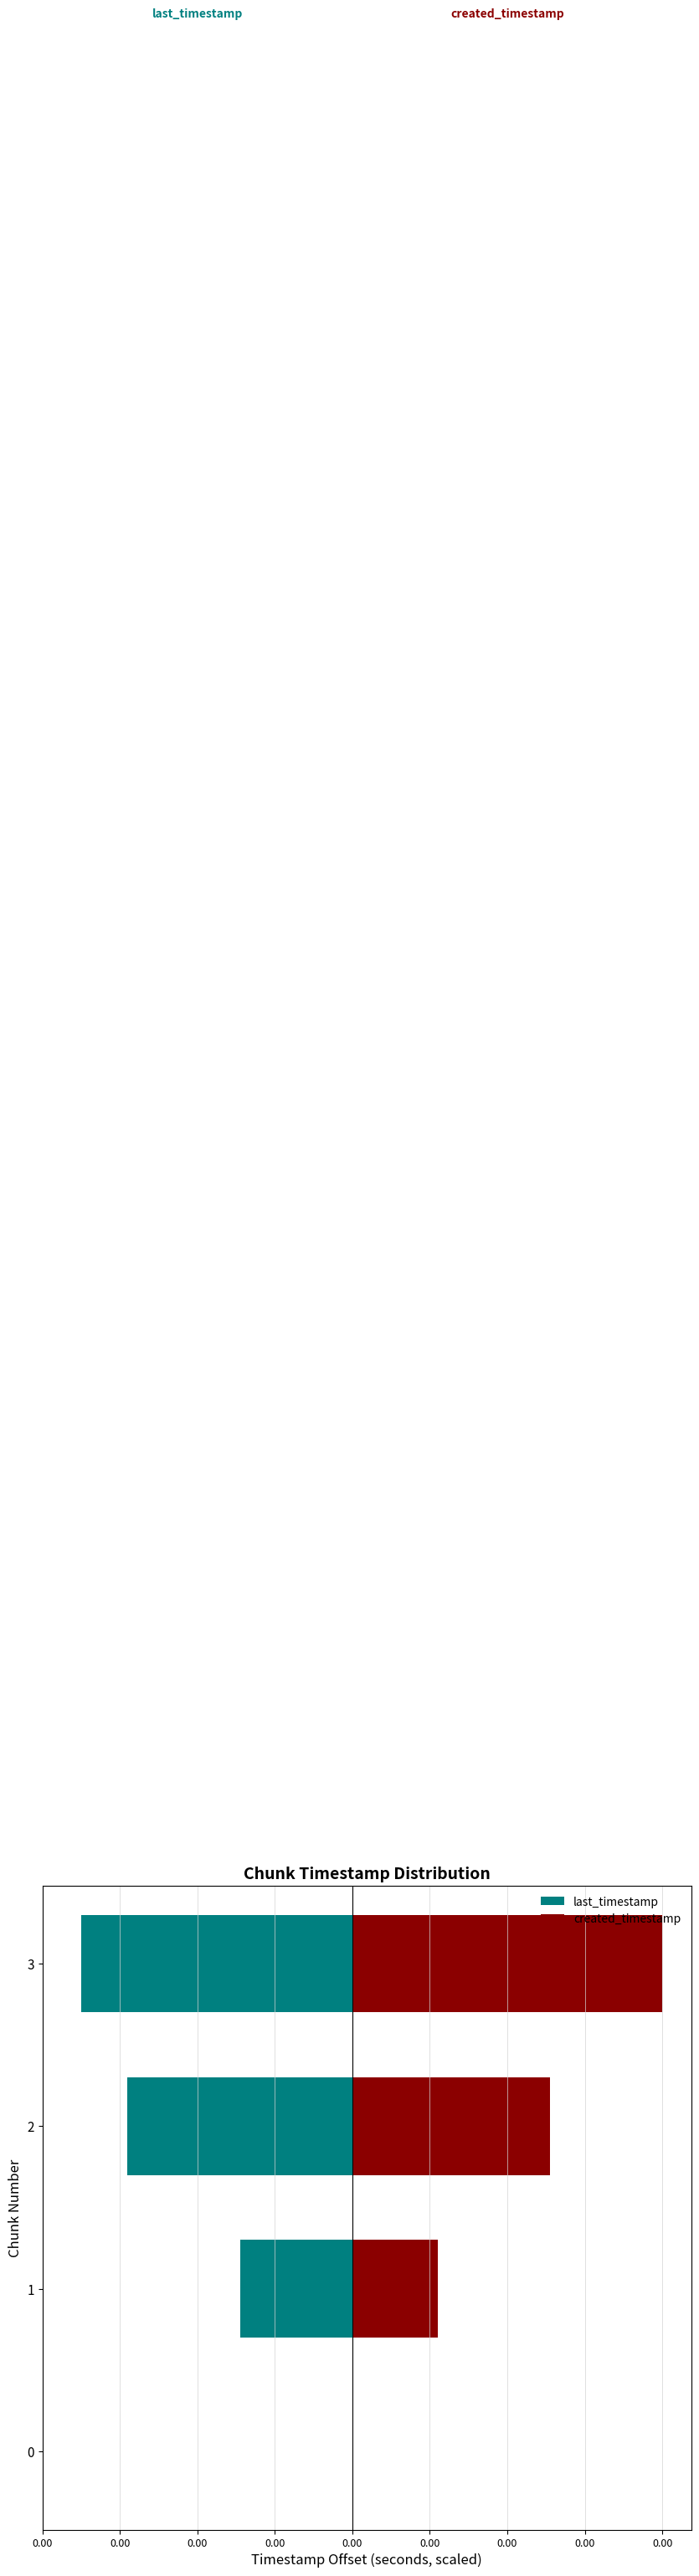

At how many categories does at least one series exceed 0?

3